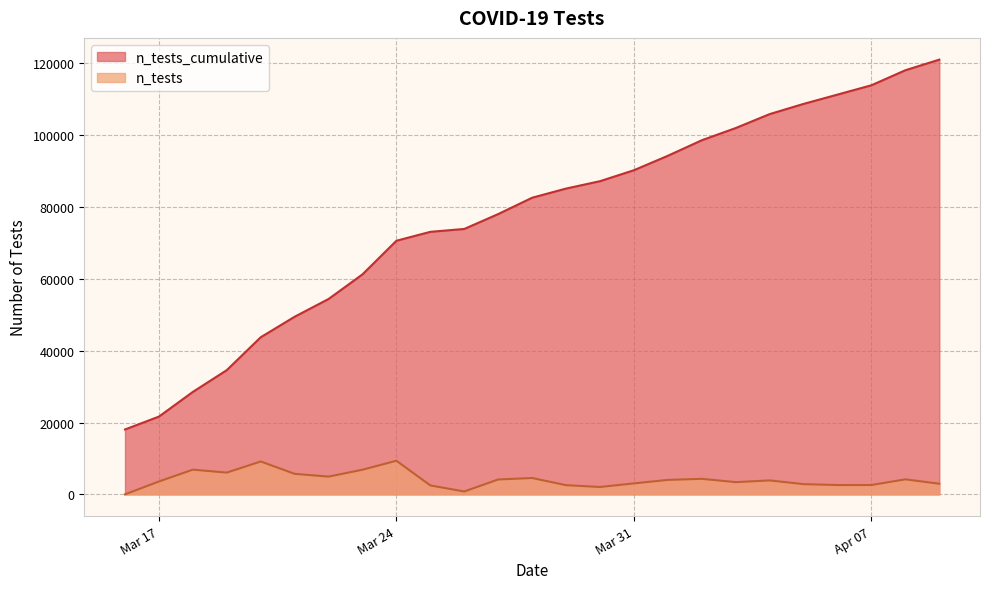

True or false: n_tests_cumulative has a value of 45512 at 2020-03-26.

False